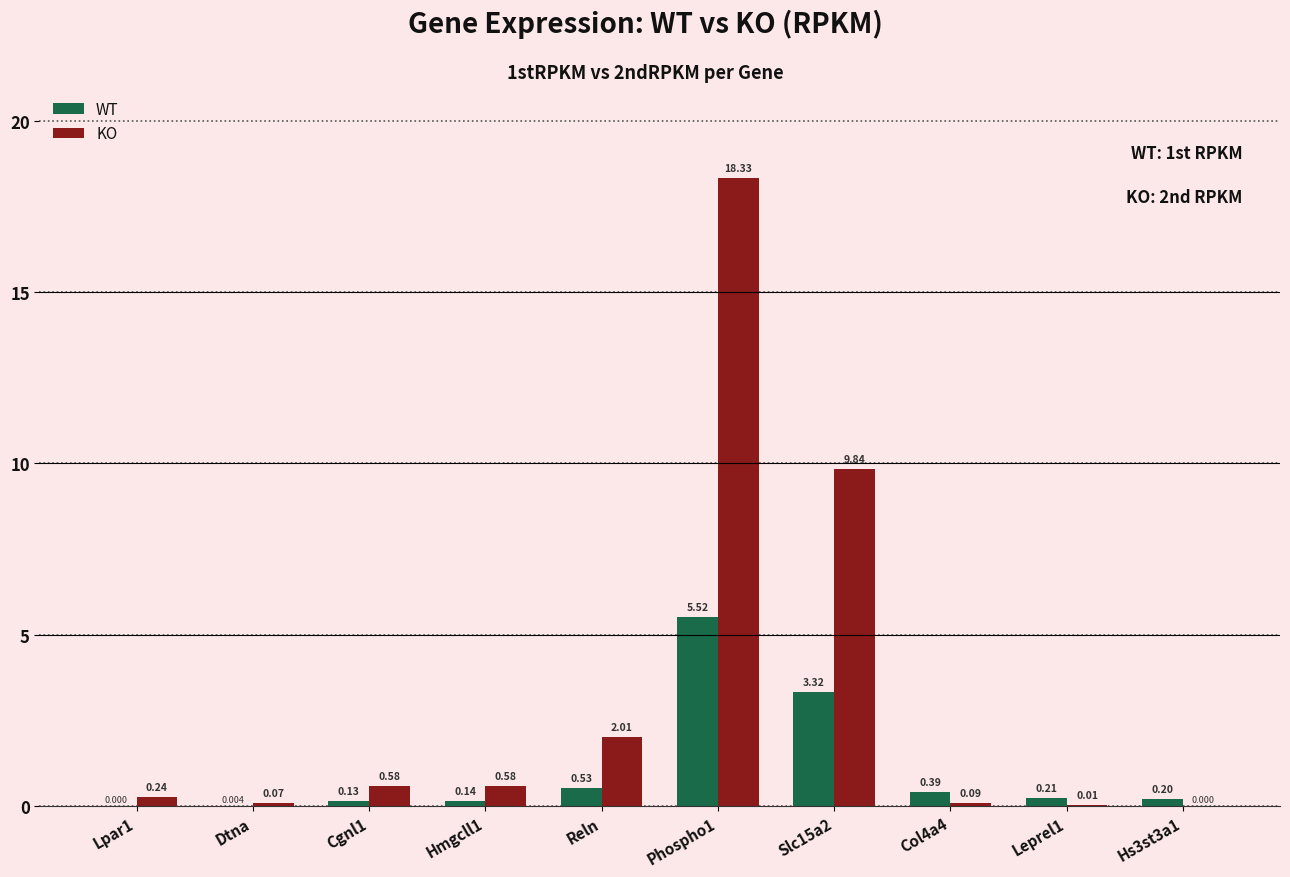

Is the value of KO at Phospho1 greater than the value of WT at Hs3st3a1?

Yes